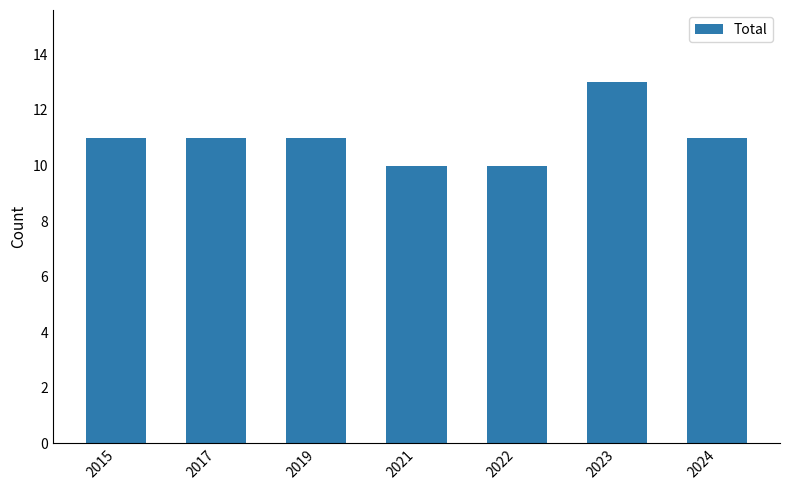

The value at 2023 is 20. True or false?

False